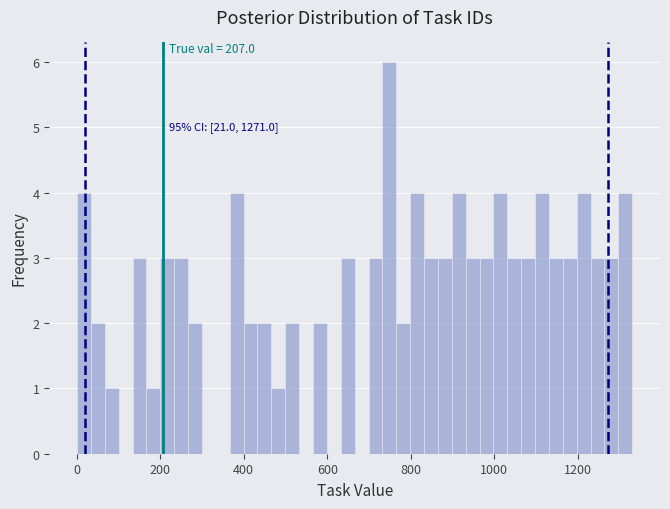

Around what value on the x-axis is the tallest bar? Give the approximate position of its centre, as read against the axis.

740